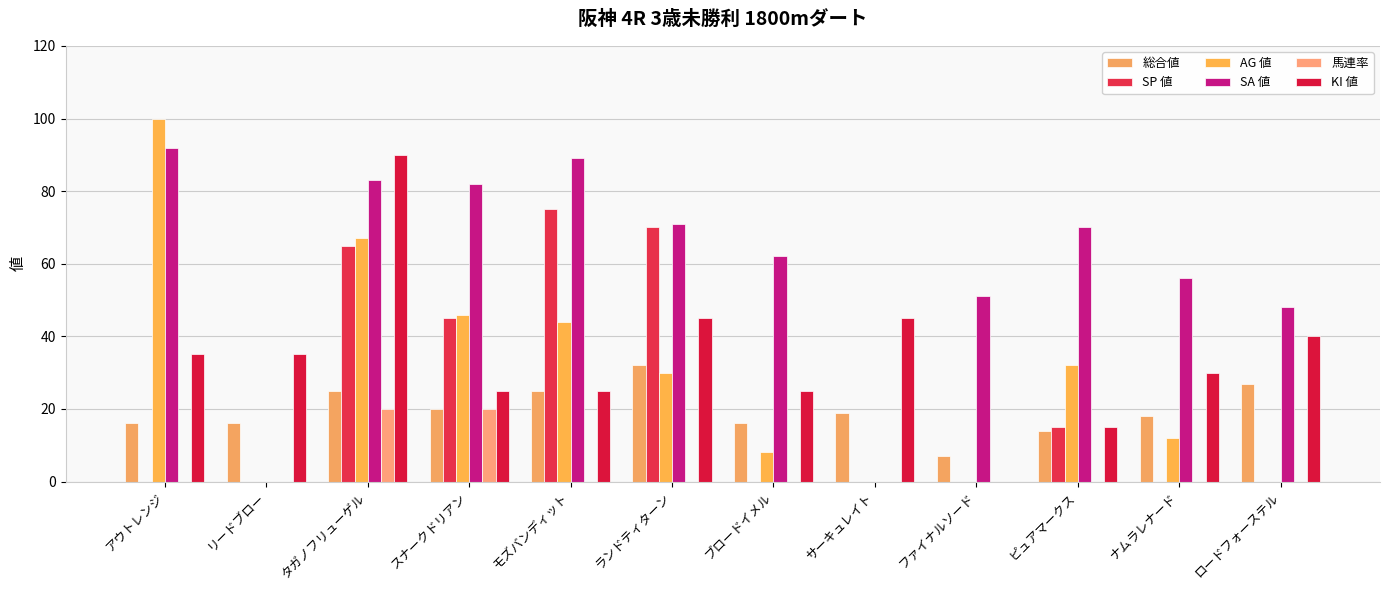

How many groups of bars are there?

12